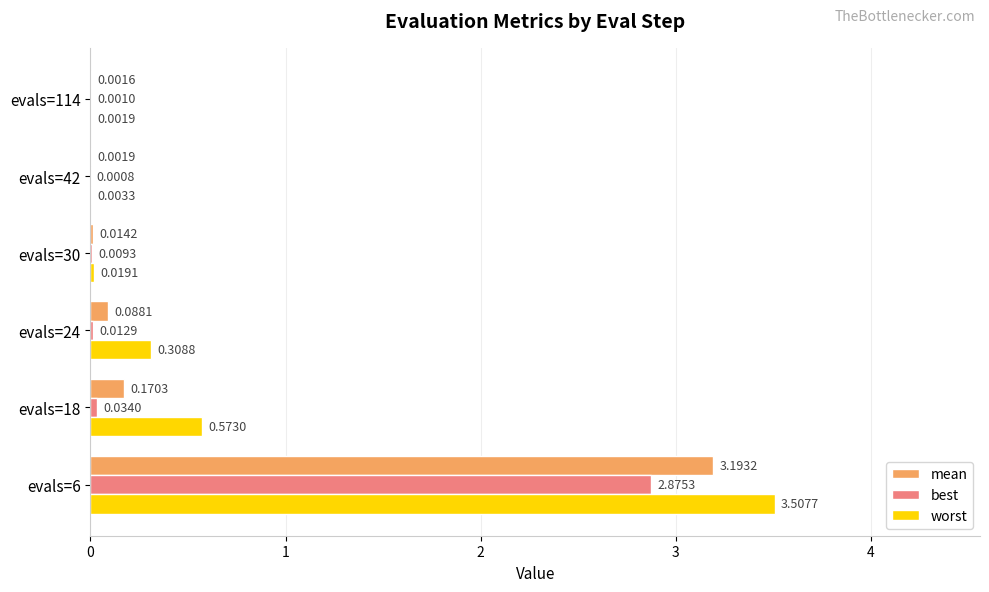

At which label is best closest to 1?

evals=18